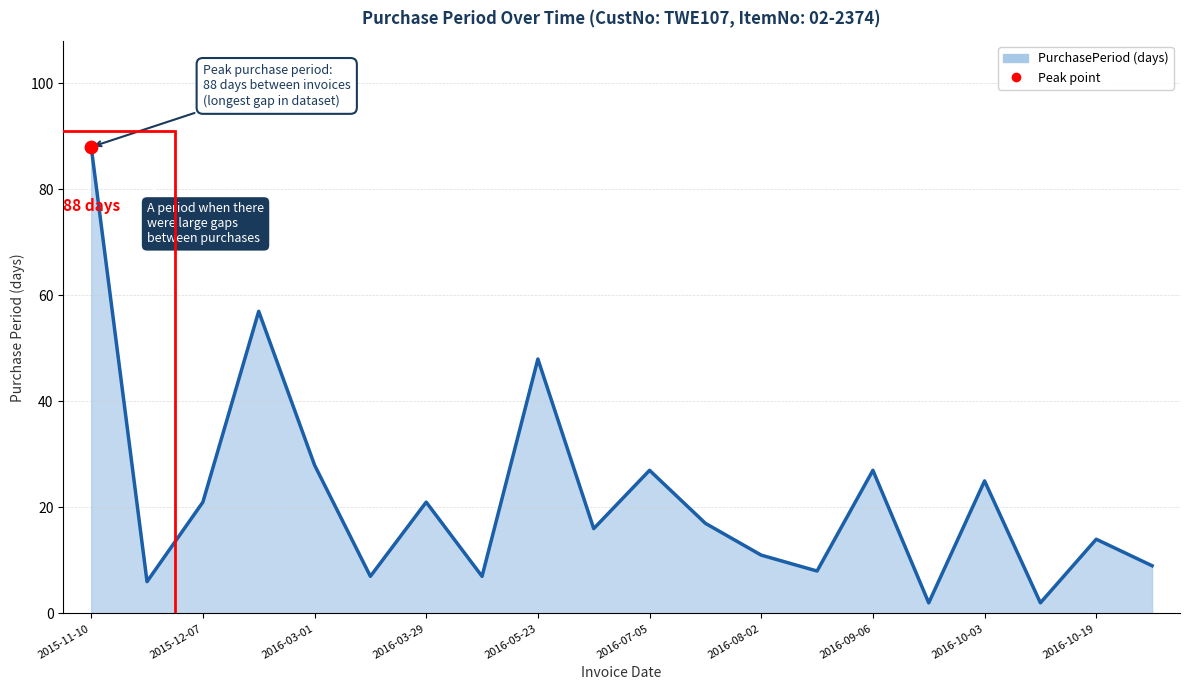

What is the difference between the maximum and minimum values?

86